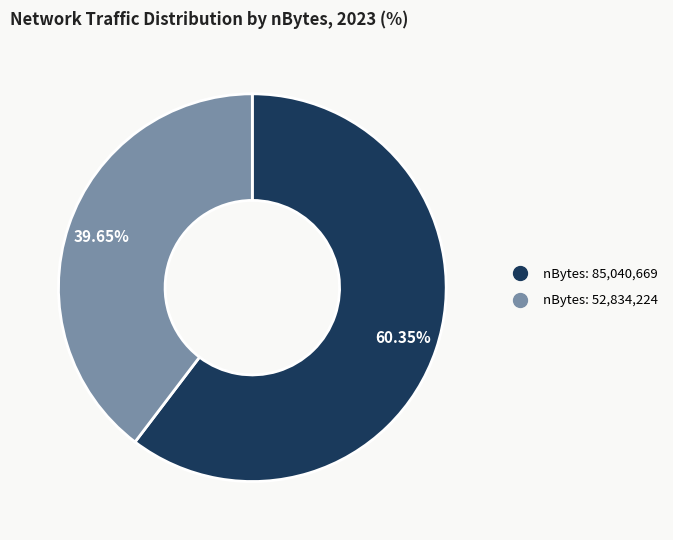

Is there any slice that represents more than half of the pie?

Yes